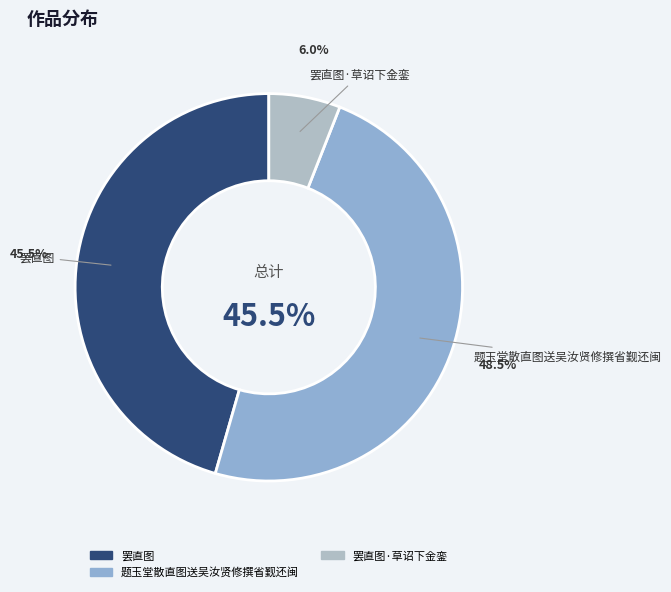

Is the sum of 题玉堂散直图送吴汝贤修撰省觐还闽 and 罢直图·草诏下金銮 greater than half?

Yes